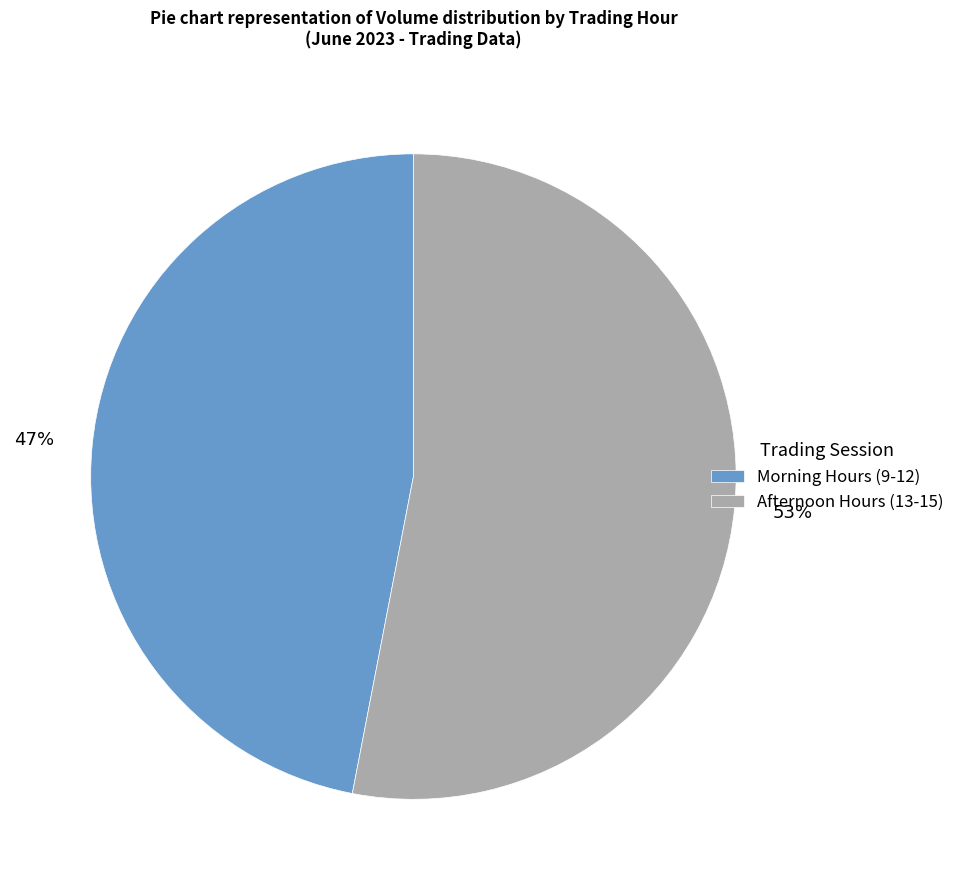

How many slices are in this pie chart?

2